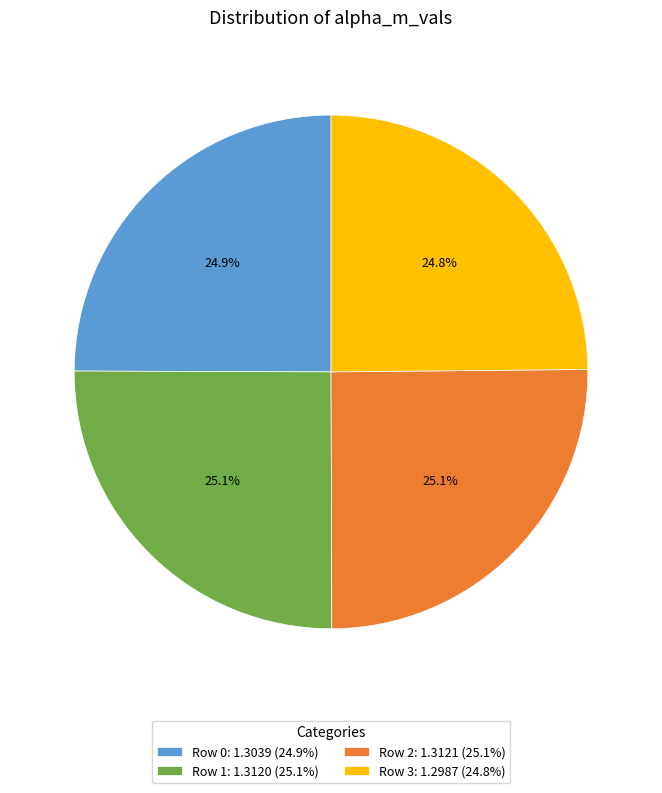

How many slices are in this pie chart?

4